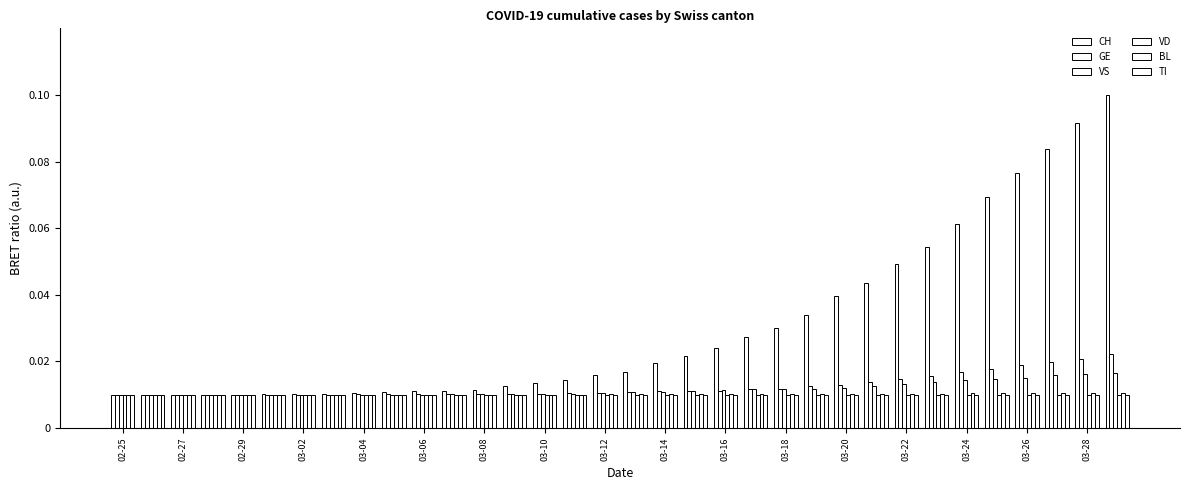

Which series has the largest total across all categories?

CH